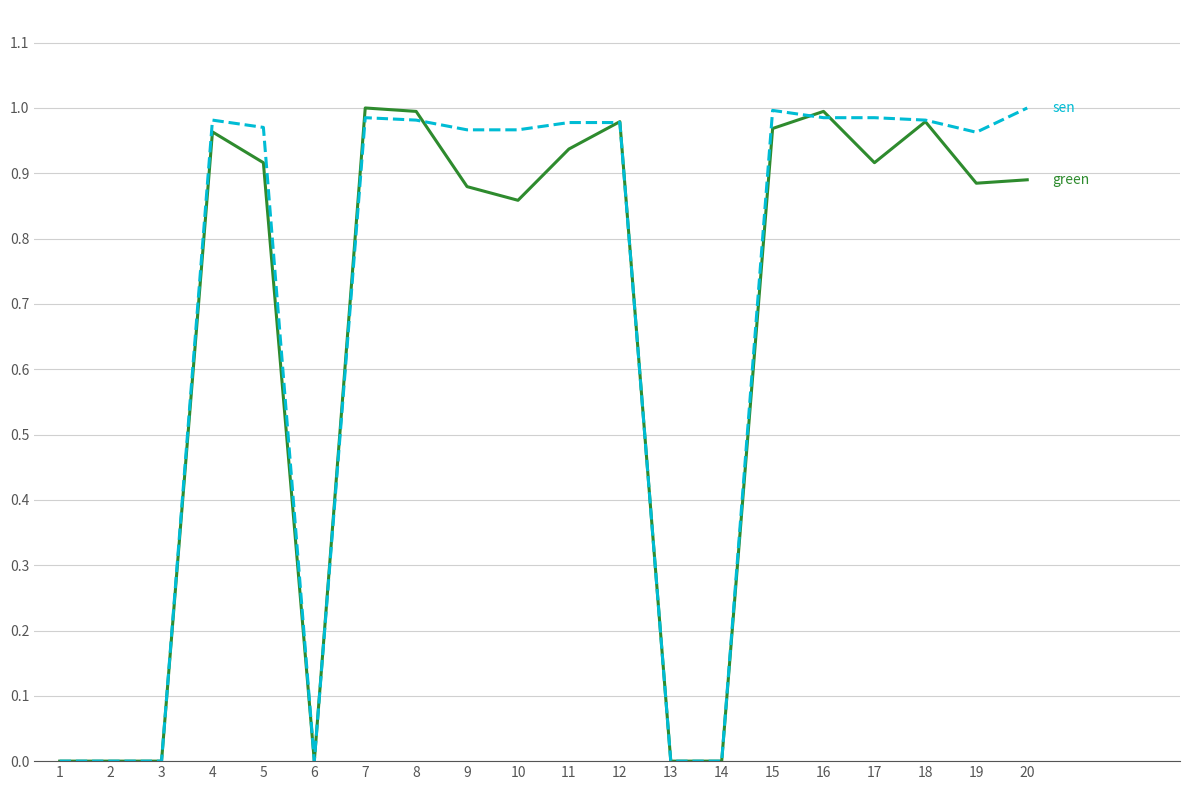

What is the total value across all series at 20?

1.9